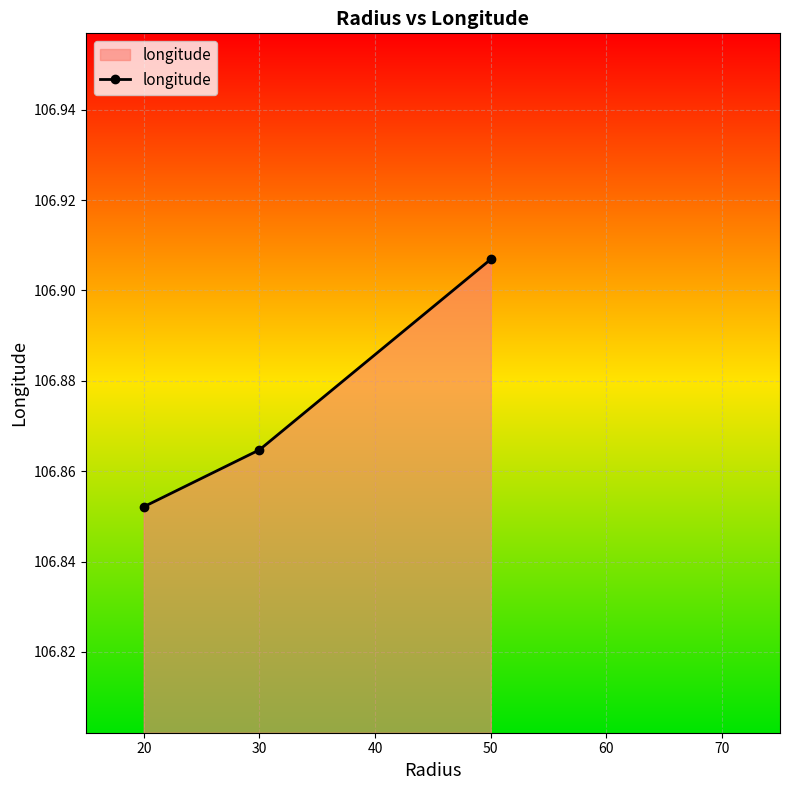

How many series are shown in this chart?

1